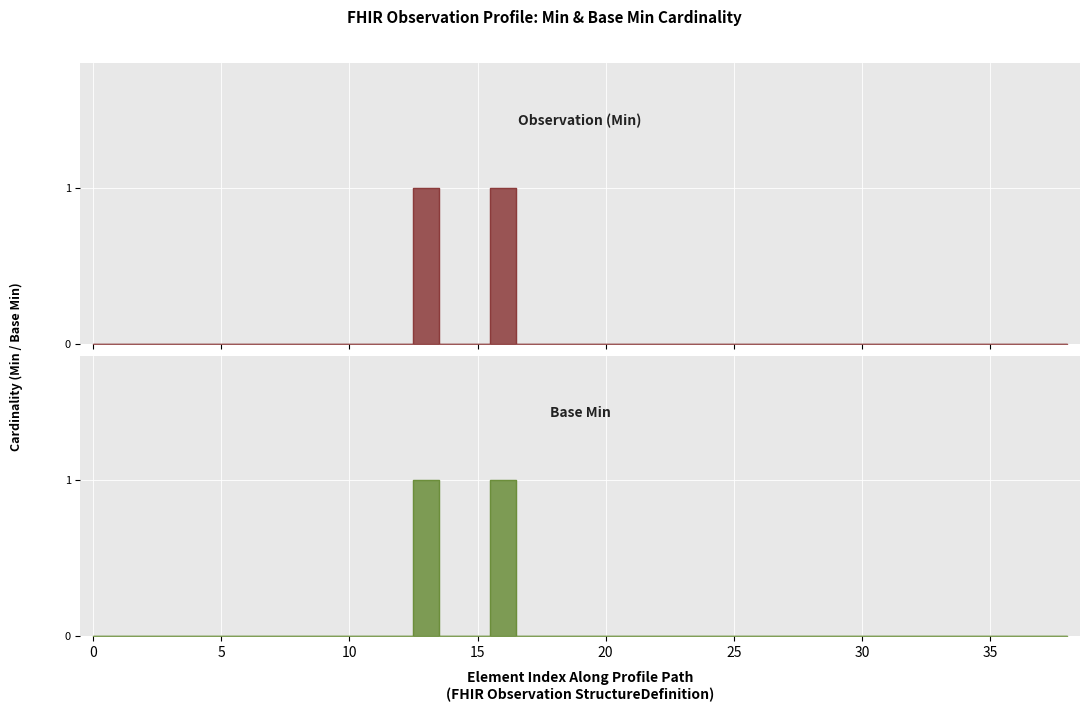

What position from the left is Observation.method?

28